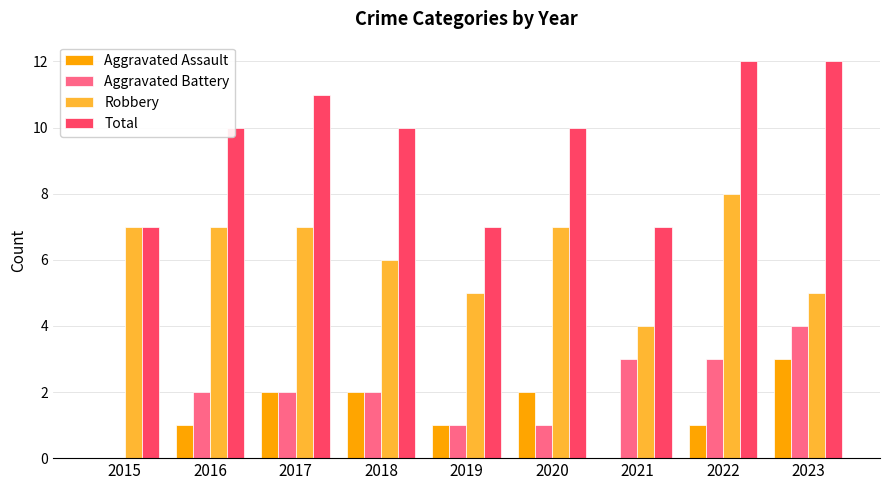

Reading left to right, transcribe all the data shown in this chart.

Aggravated Assault: 2015=0	2016=1	2017=2	2018=2	2019=1	2020=2	2021=0	2022=1	2023=3
Aggravated Battery: 2015=0	2016=2	2017=2	2018=2	2019=1	2020=1	2021=3	2022=3	2023=4
Robbery: 2015=7	2016=7	2017=7	2018=6	2019=5	2020=7	2021=4	2022=8	2023=5
Total: 2015=7	2016=10	2017=11	2018=10	2019=7	2020=10	2021=7	2022=12	2023=12